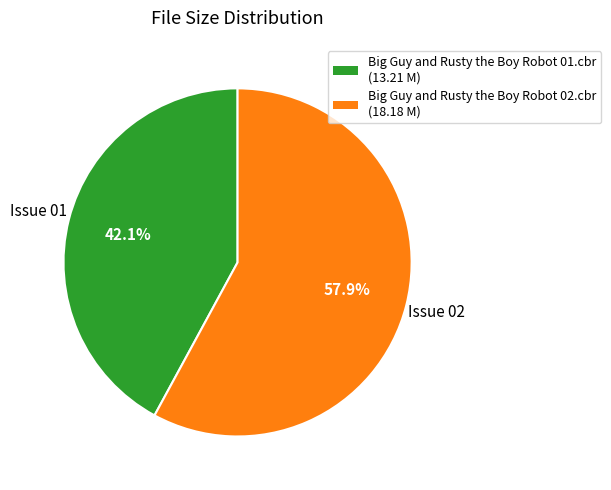

To the nearest percent, what is the difference between the Big Guy and Rusty the Boy Robot 01.cbr and Big Guy and Rusty the Boy Robot 02.cbr slice percentages?

16%